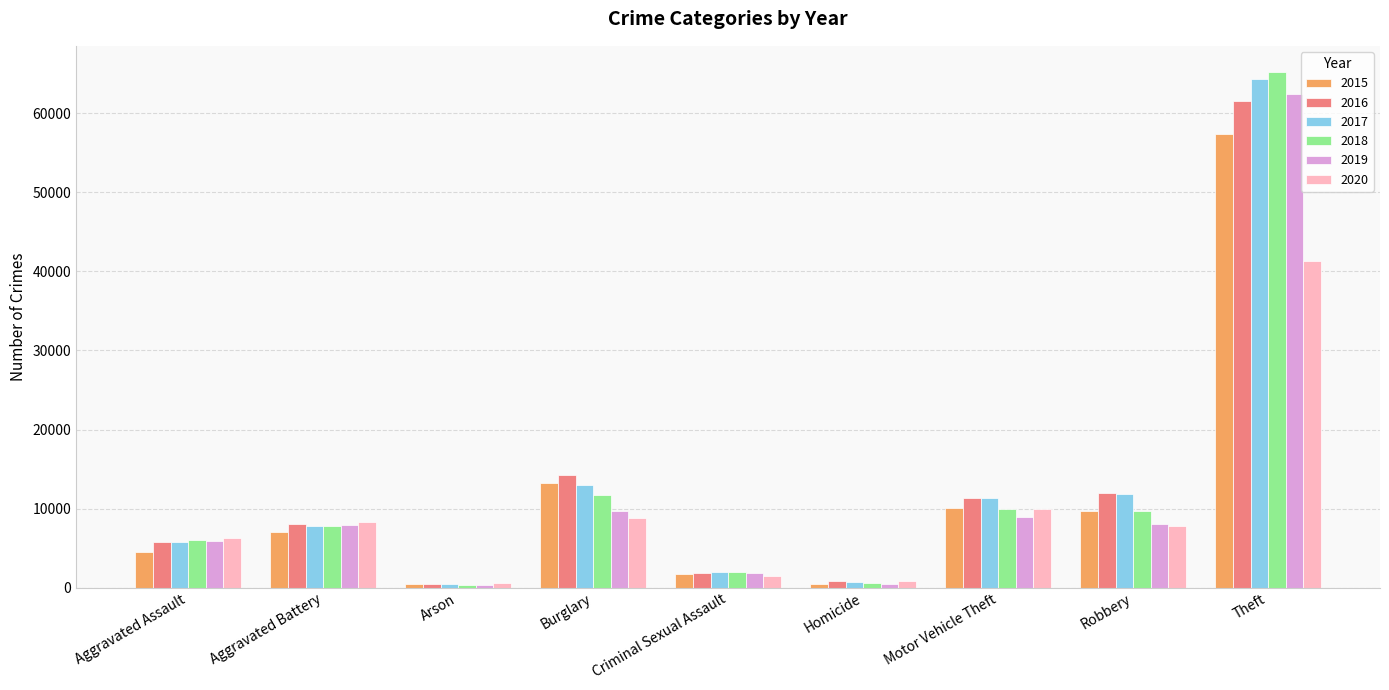

What are all the series names shown in the legend?

2015, 2016, 2017, 2018, 2019, 2020